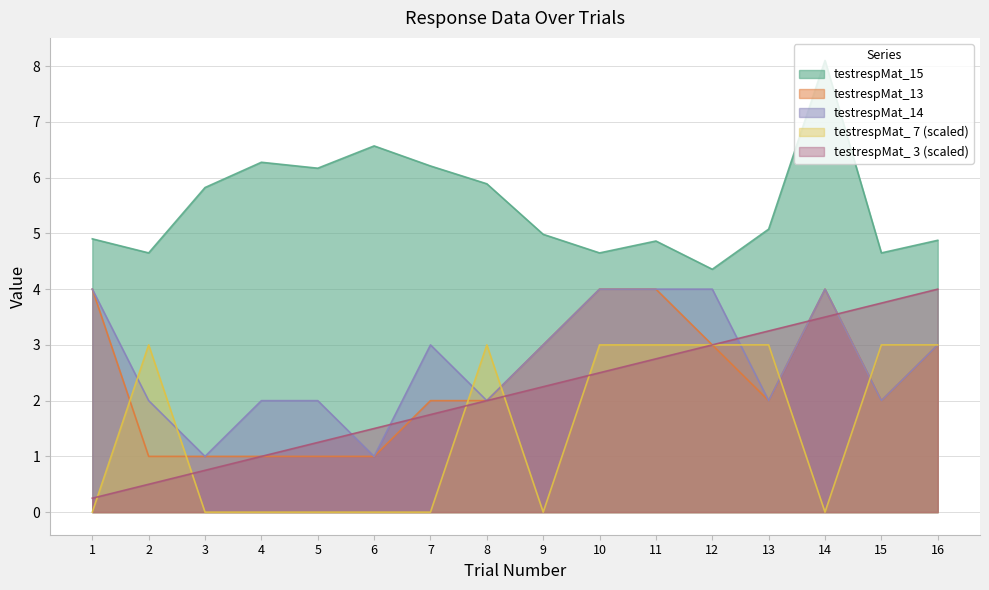

At which label does Trial first exceed 2?

9